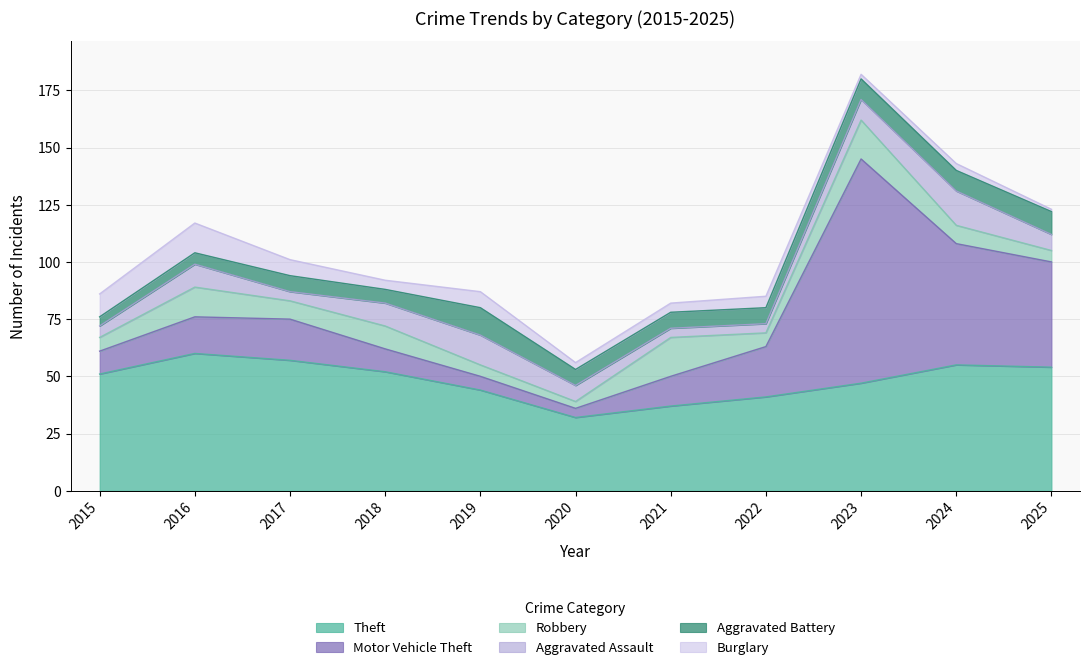

At which label does Burglary reach its peak?

2016